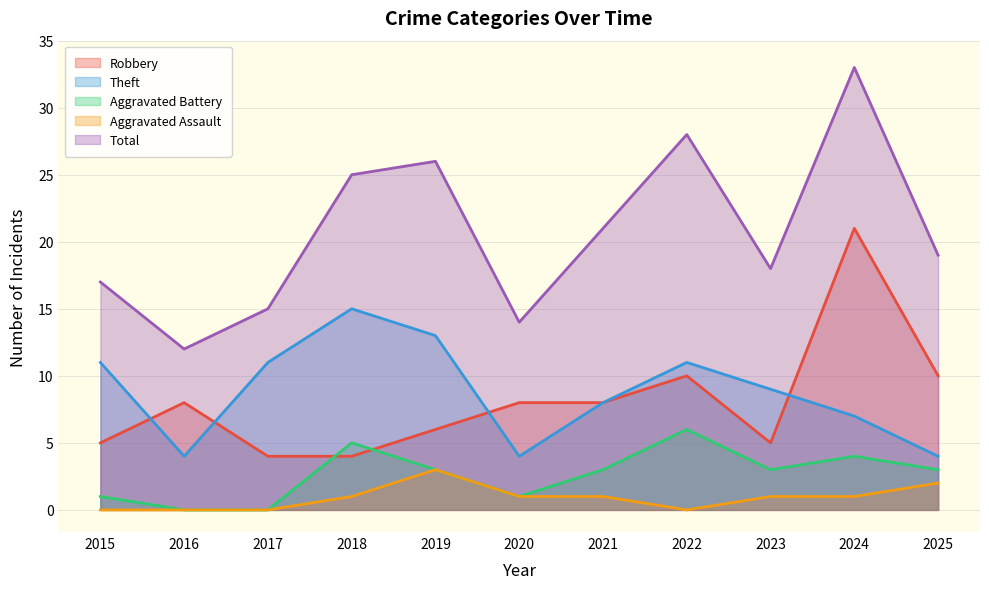

Is the value of Robbery at 2018 greater than the value of Aggravated Battery at 2018?

No